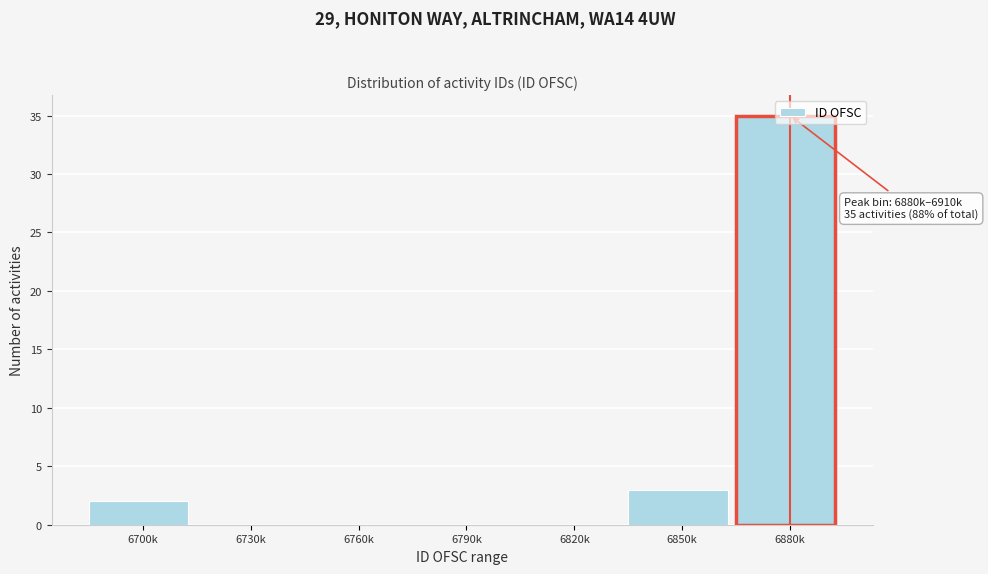

What is the sum of all values?

40